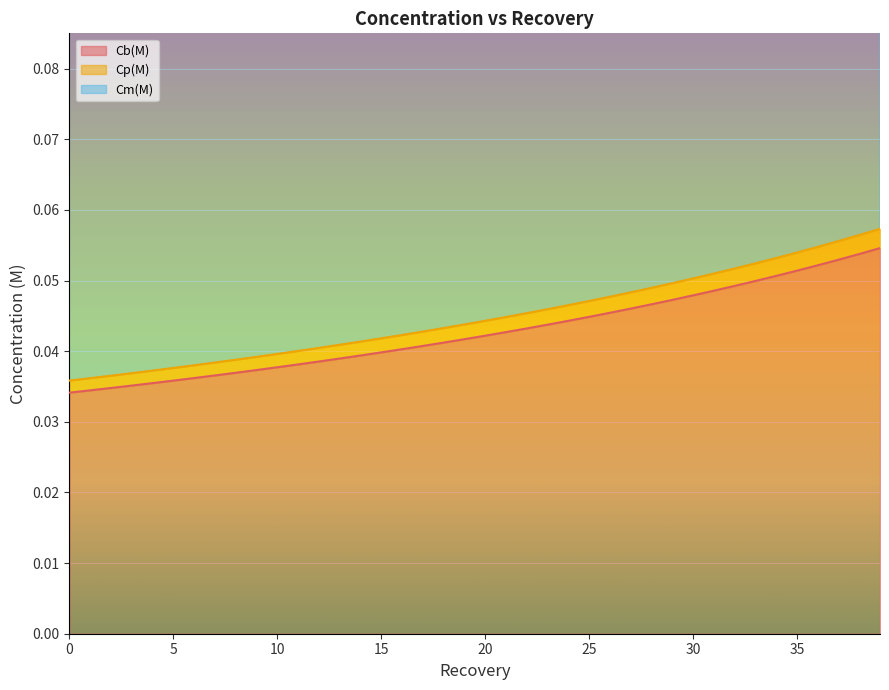

True or false: Cm(M) and Cp(M) cross at least once.

False